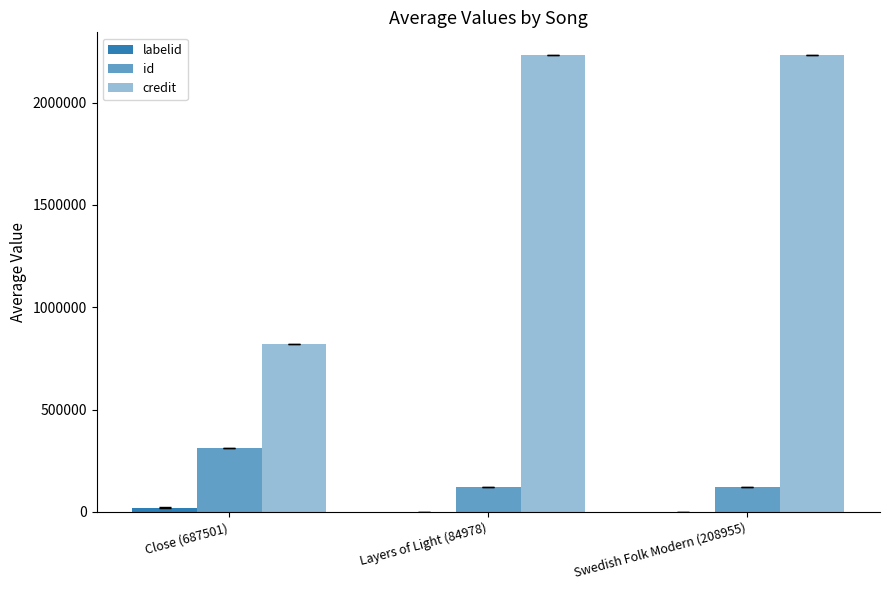

Count the number of data series in this chart.

3